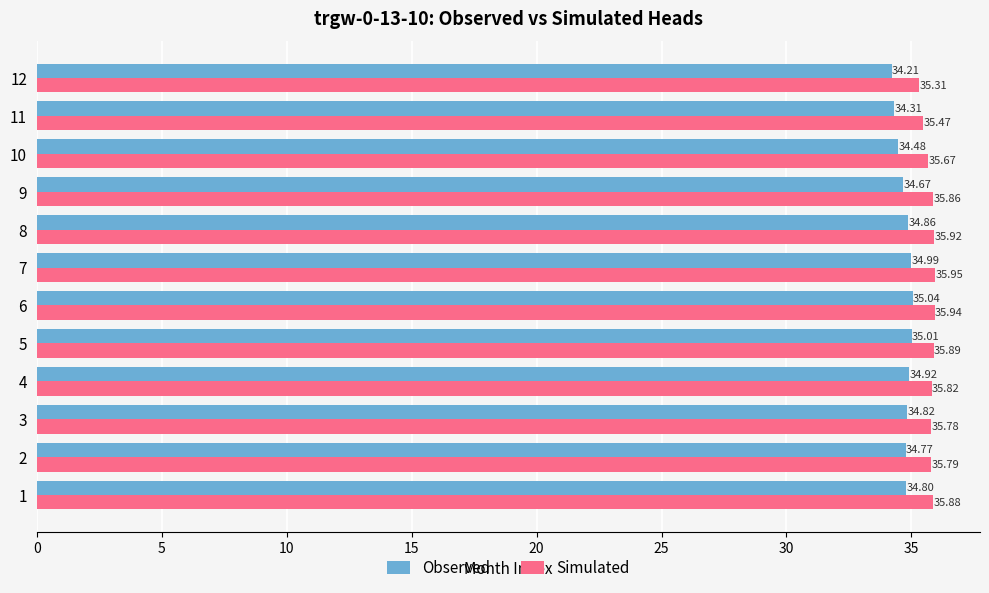

What is the average value of the Simulated series?

35.8